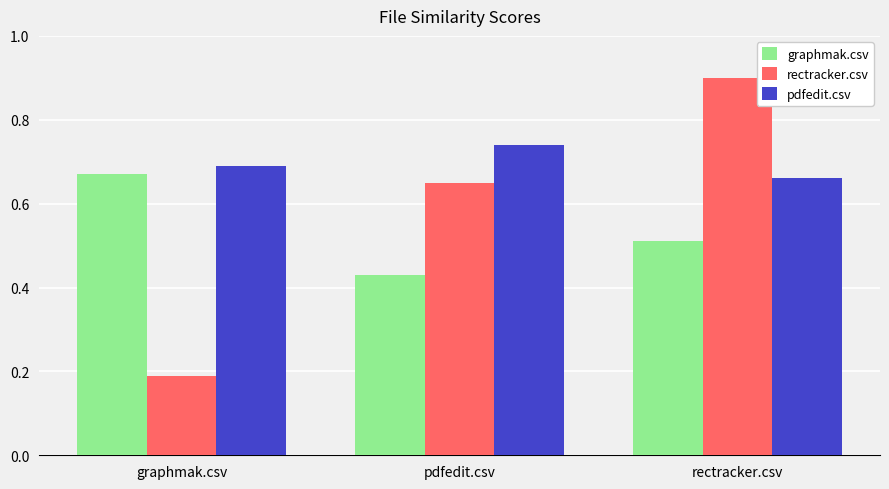

How many data points does each series have?

3